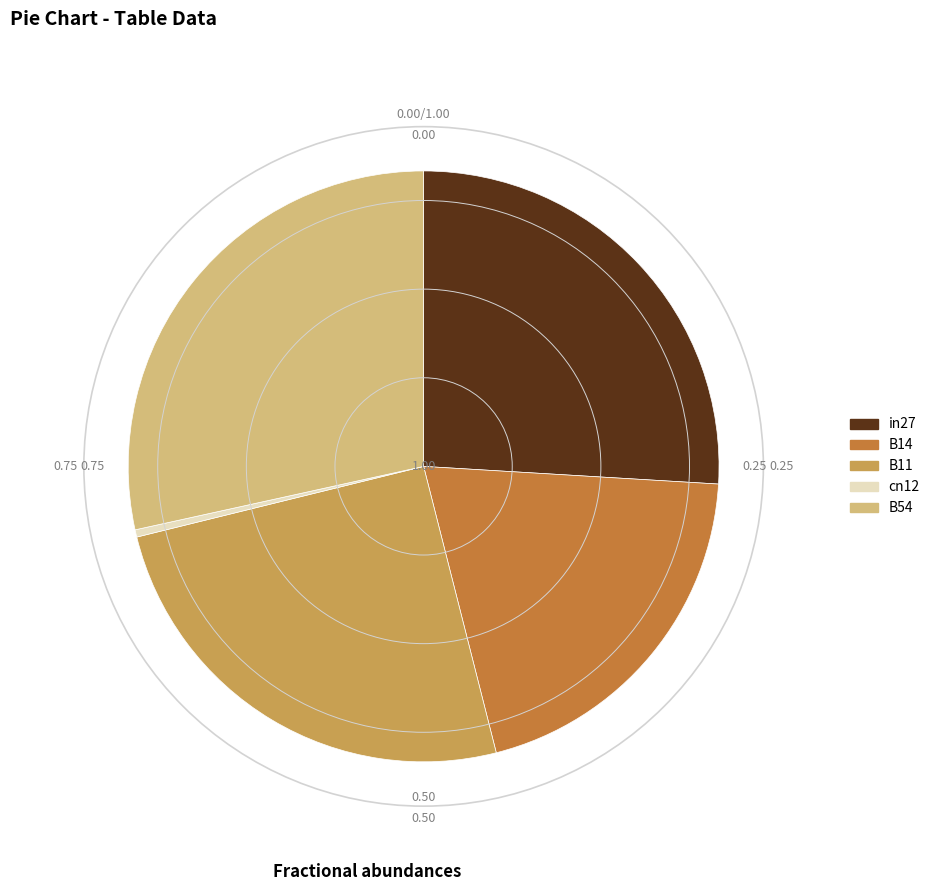

Does B14 account for over 50% of the chart?

No